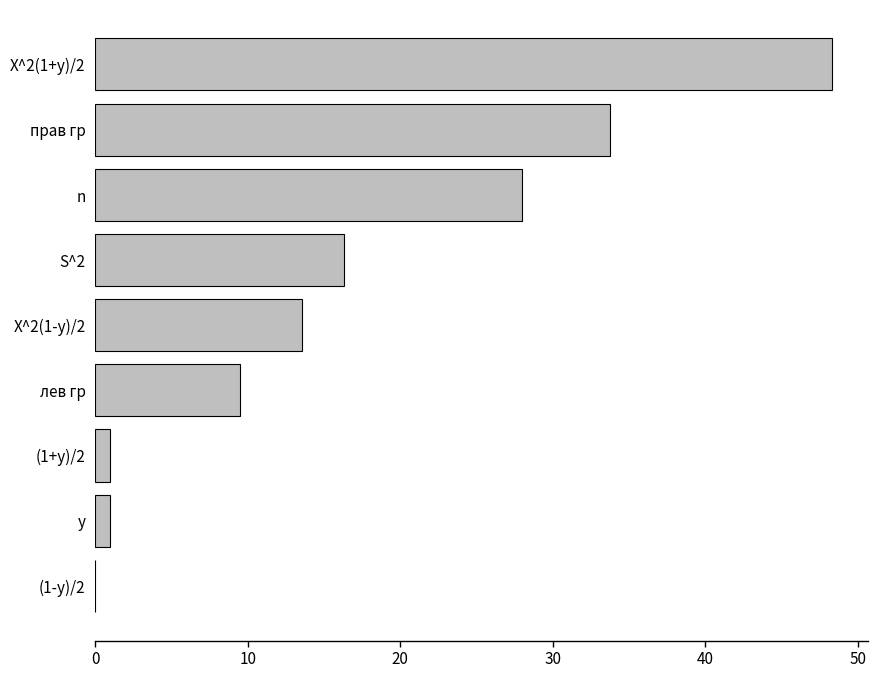

Which has a higher value, лев гр or S^2?

S^2